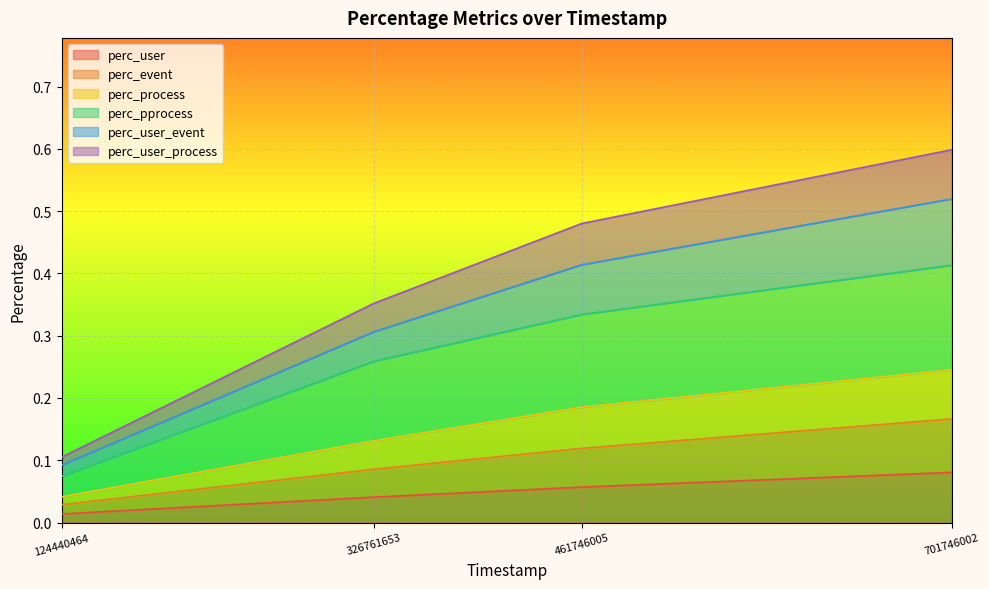

True or false: perc_user has a value of 0.0 at 326761653.

False